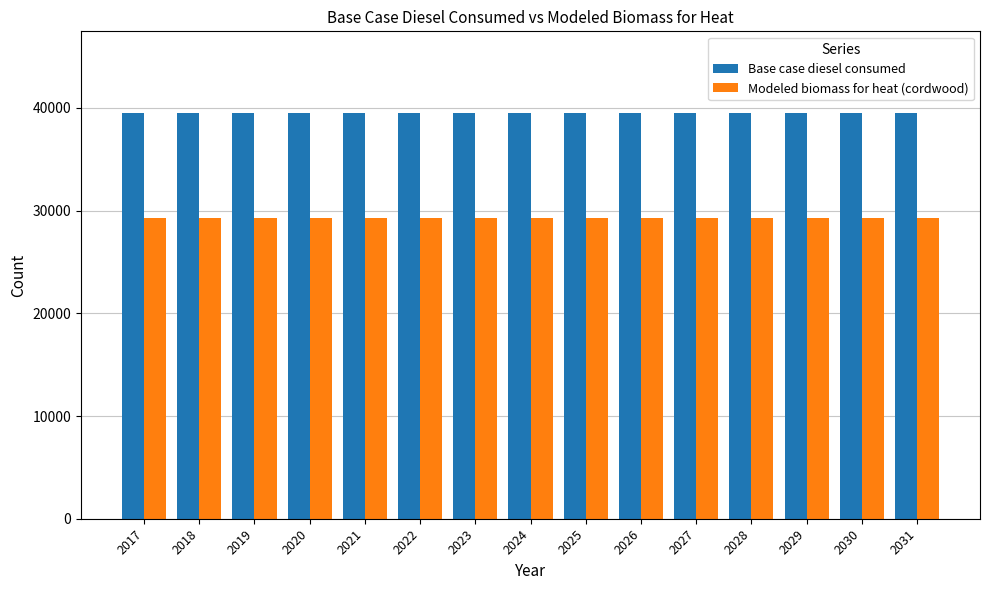

Reading left to right, what are all the values shown in this chart?

Base case diesel consumed: 2017=39541.0	2018=39541.0	2019=39541.0	2020=39541.0	2021=39541.0	2022=39541.0	2023=39541.0	2024=39541.0	2025=39541.0	2026=39541.0	2027=39541.0	2028=39541.0	2029=39541.0	2030=39541.0	2031=39541.0
Modeled biomass for heat (cordwood): 2017=29237.2	2018=29237.2	2019=29237.2	2020=29237.2	2021=29237.2	2022=29237.2	2023=29237.2	2024=29237.2	2025=29237.2	2026=29237.2	2027=29237.2	2028=29237.2	2029=29237.2	2030=29237.2	2031=29237.2